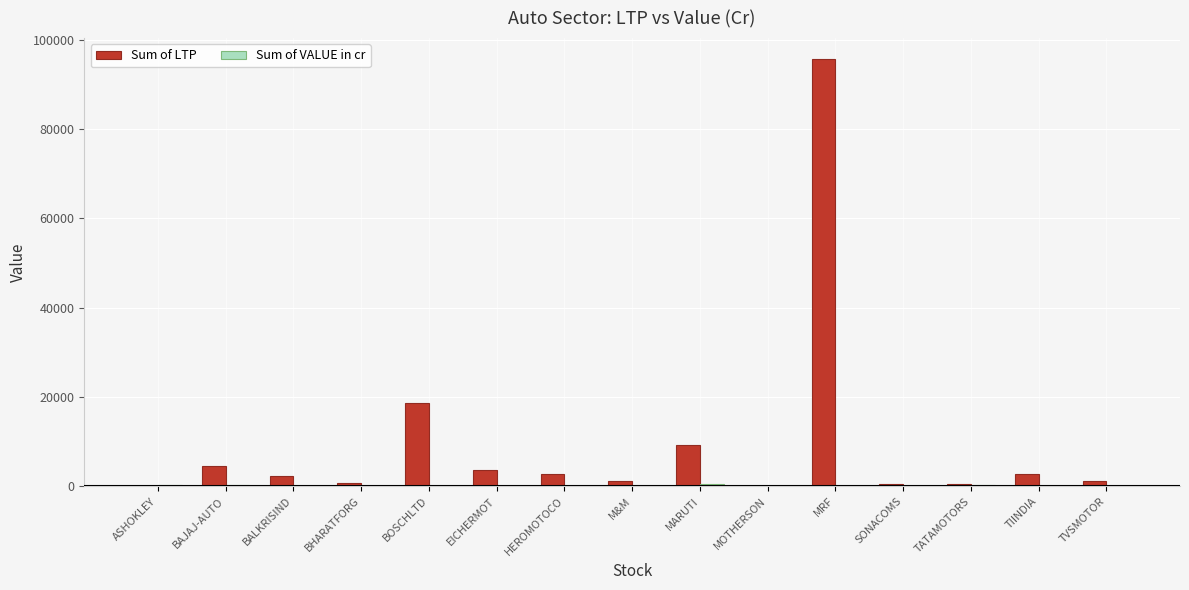

What is the spread (max minus min) of values at SONACOMS?

403.6